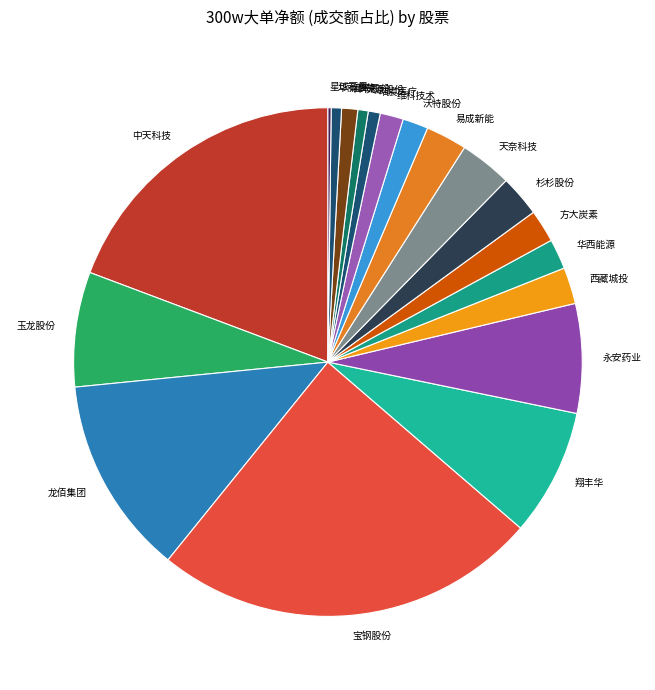

Which has a higher value, 翔丰华 or 中天科技?

中天科技